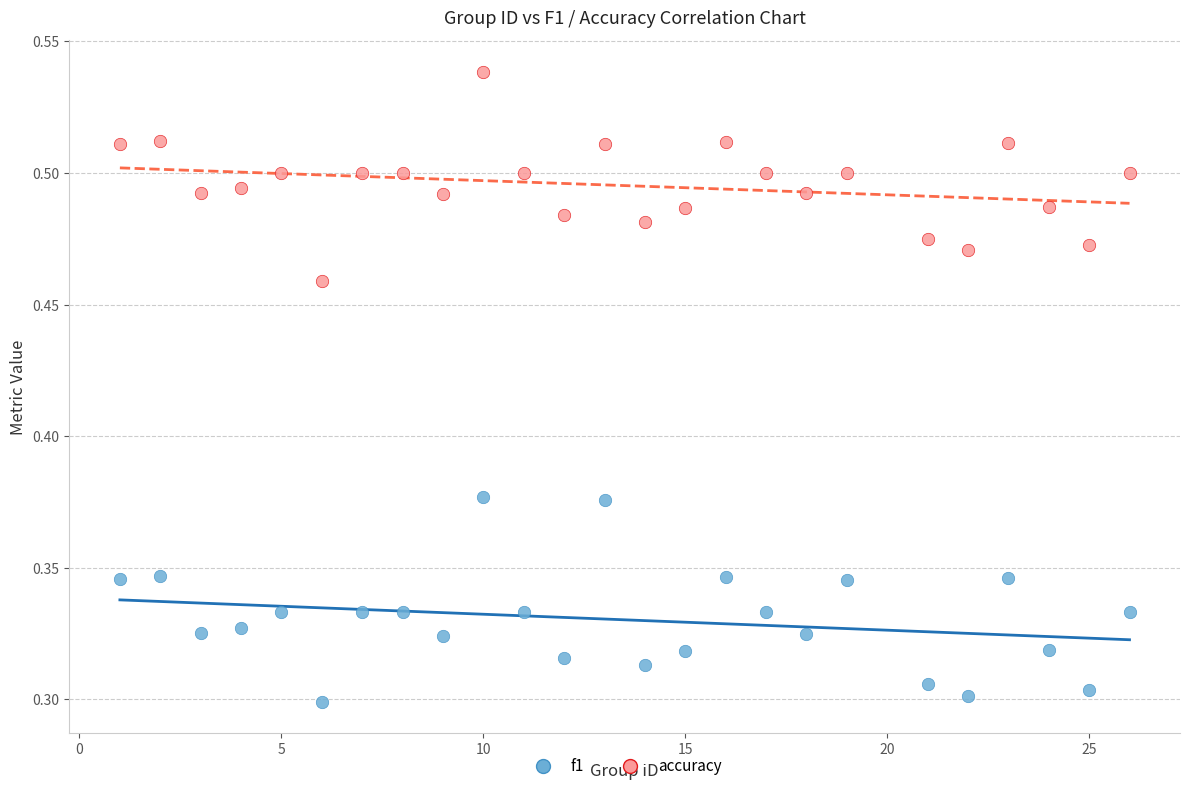

Which series contains the lowest Y value?

f1